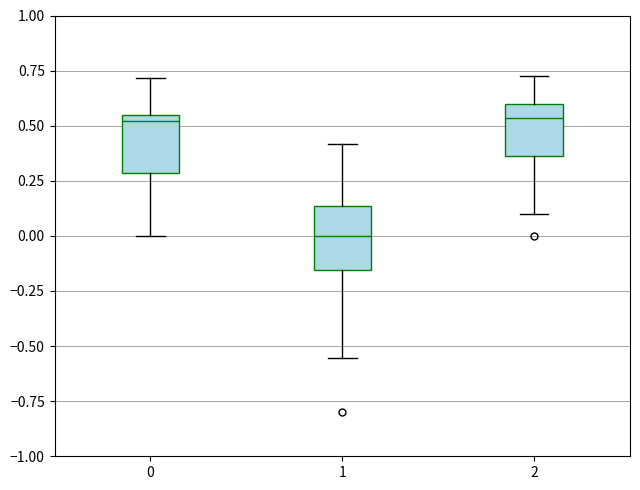

Reading left to right, read every box against the y-axis: the position of its median line, the range the box covers, and the ends of its whiskers. The values are not printed on the chart, so give them approximately, as read against the axis.

0: median 0.50, box 0.30 to 0.55, whiskers 0.00 to 0.70
1: median 0.00, box -0.15 to 0.15, whiskers -0.55 to 0.40
2: median 0.55, box 0.35 to 0.60, whiskers 0.10 to 0.75